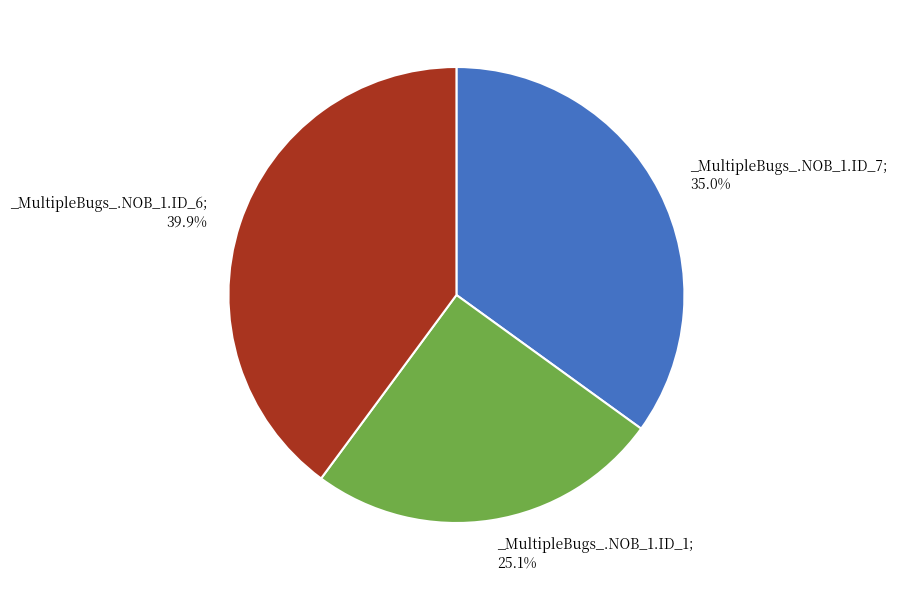

Count the number of slices in the pie.

3